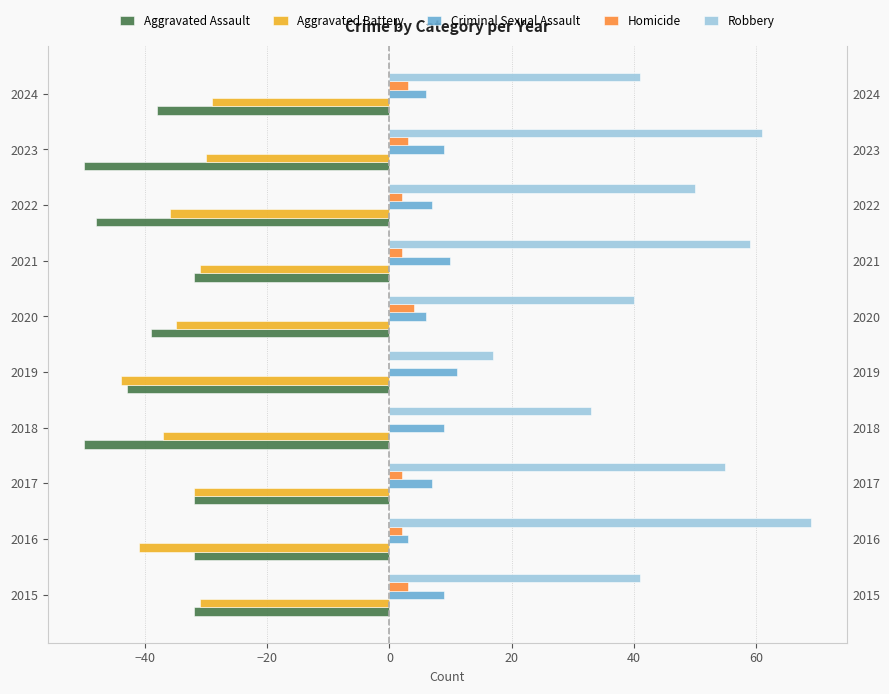

Are the bars grouped side by side (vs. stacked)?

Yes